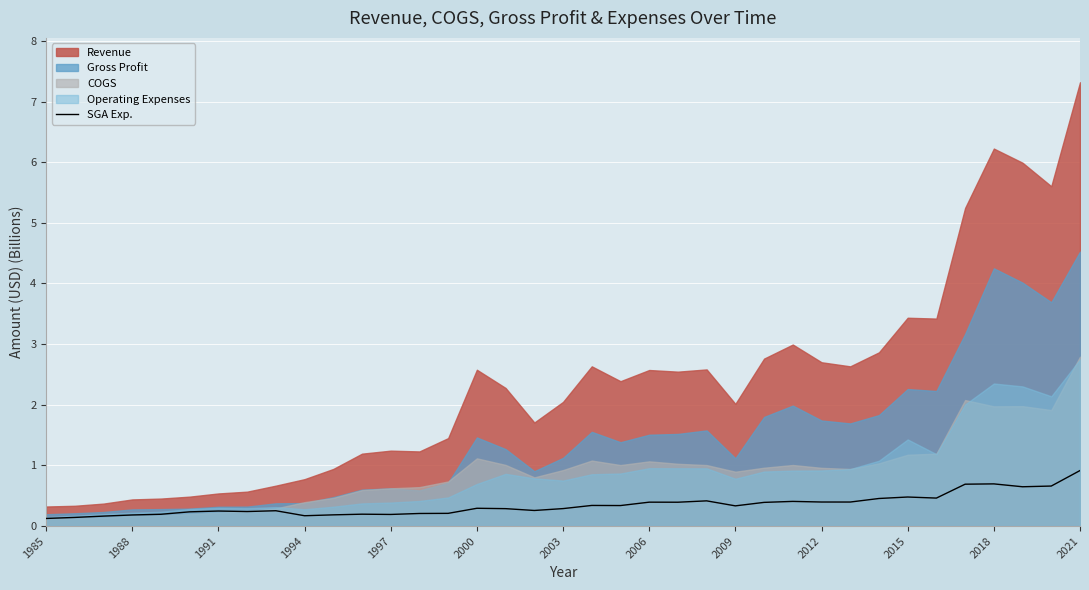

The chart shows a value of 0.9 at 34. True or false?

False